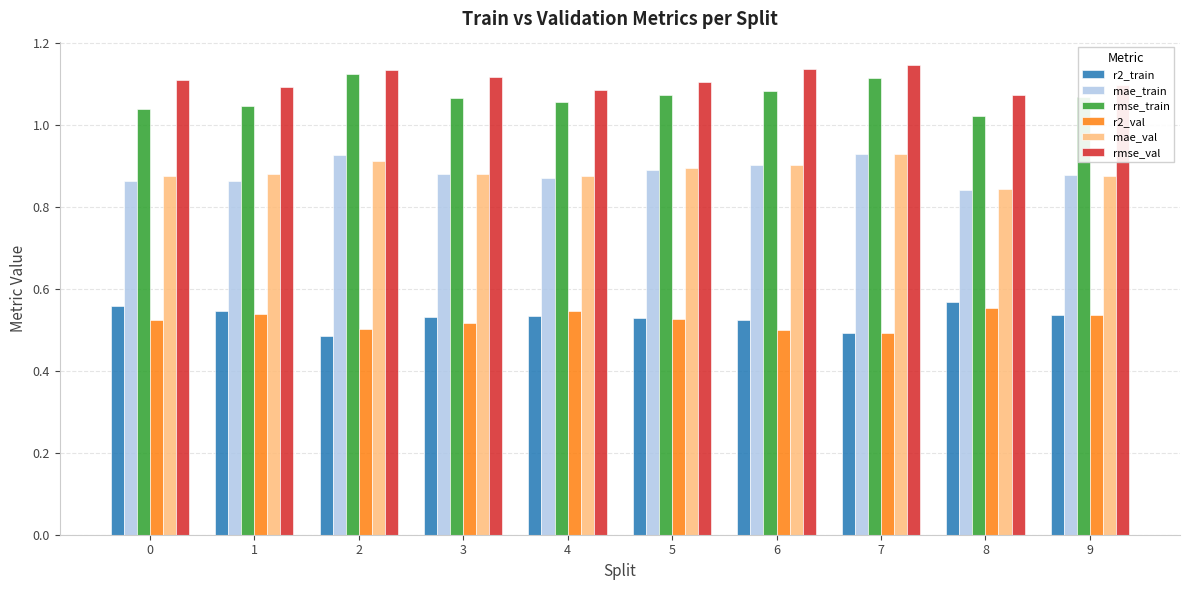

What is the sum of the mae_train values at 7 and 3?

1.8